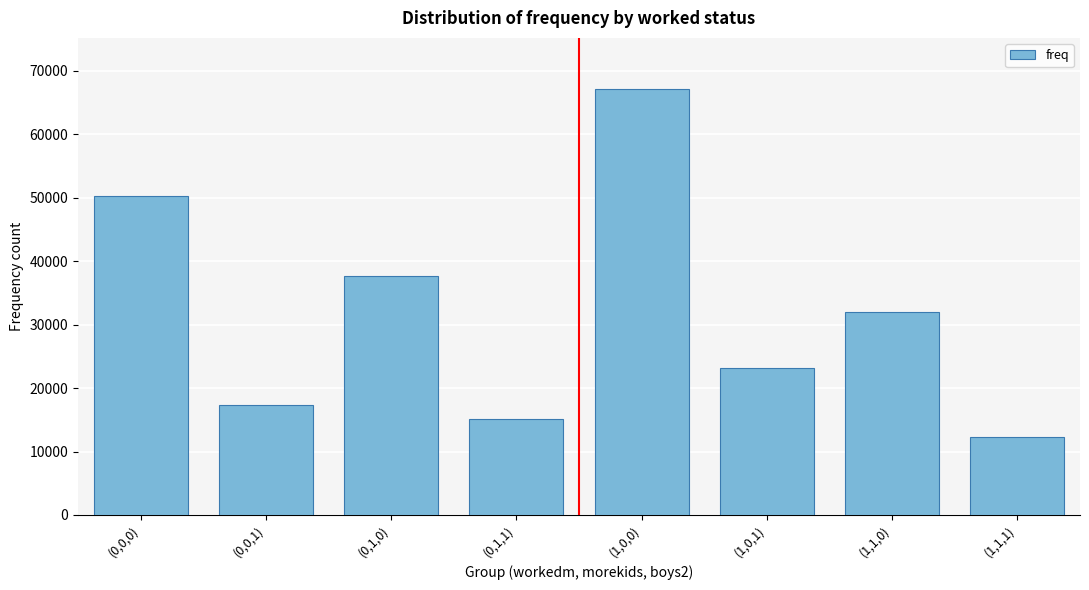

Reading left to right, transcribe all the data shown in this chart.

50216	17288	37583	15054	67132	23106	31924	12351